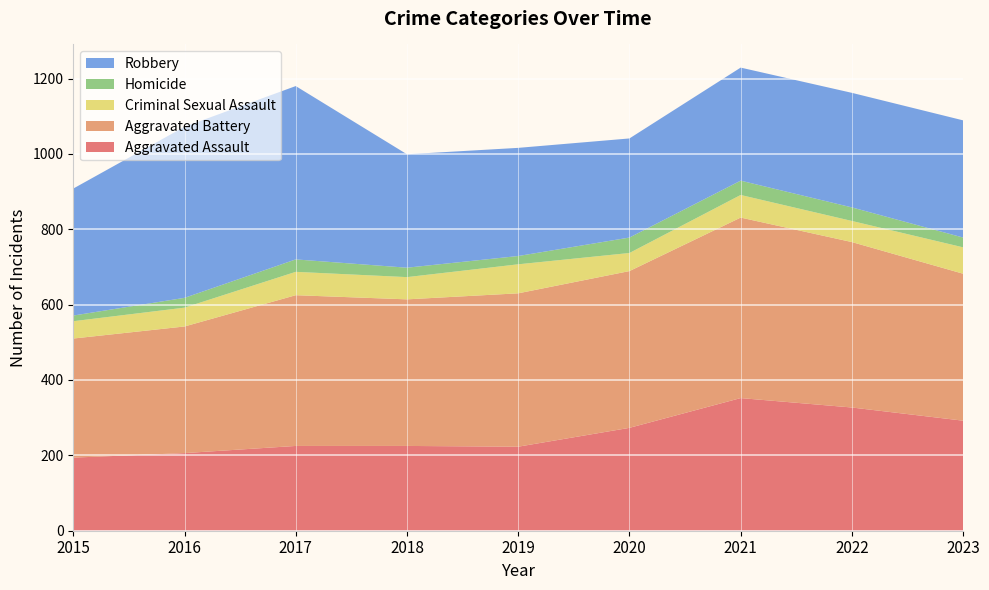

Reading left to right, what are all the values shown in this chart?

Aggravated Assault: 2015=194	2016=206	2017=225	2018=225	2019=223	2020=273	2021=352	2022=327	2023=292
Aggravated Battery: 2015=316	2016=336	2017=400	2018=389	2019=407	2020=416	2021=479	2022=439	2023=390
Criminal Sexual Assault: 2015=46	2016=50	2017=62	2018=59	2019=77	2020=48	2021=60	2022=56	2023=70
Homicide: 2015=15	2016=26	2017=33	2018=25	2019=22	2020=41	2021=38	2022=36	2023=26
Robbery: 2015=337	2016=454	2017=460	2018=301	2019=287	2020=263	2021=300	2022=304	2023=311